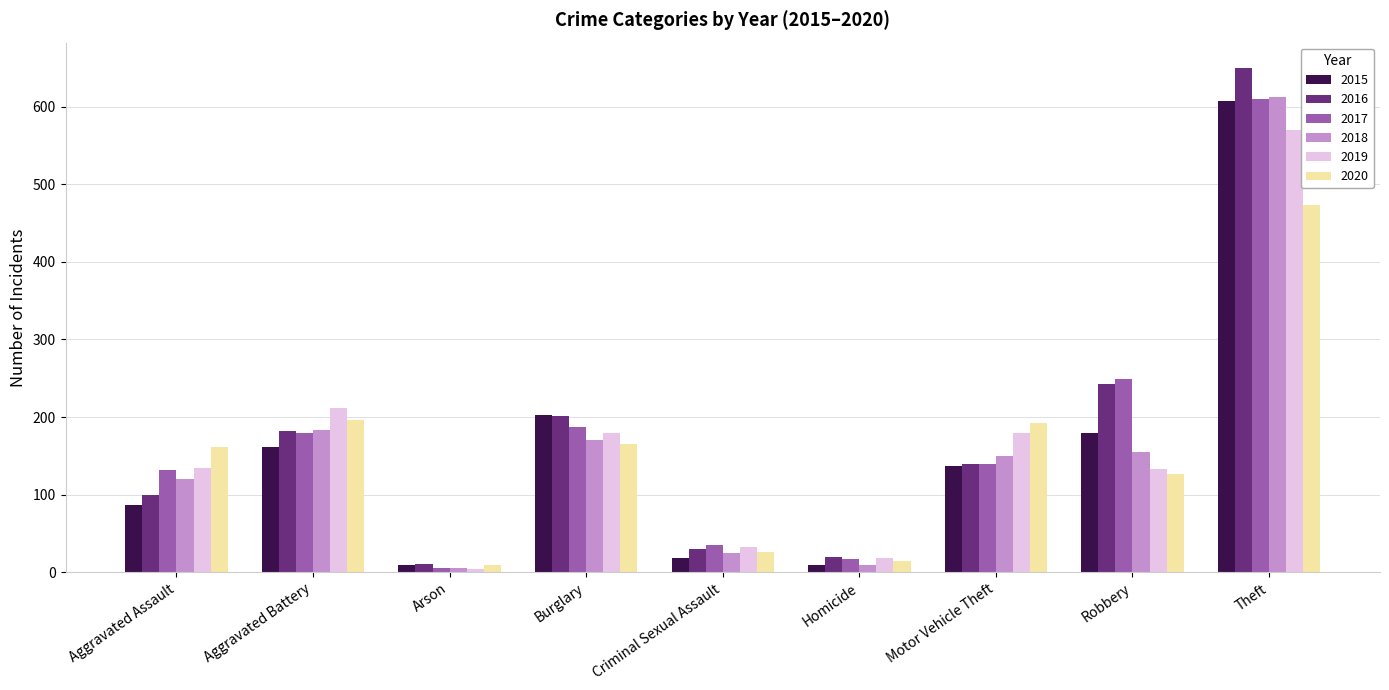

What value does the 2019 series have at Aggravated Assault?

135